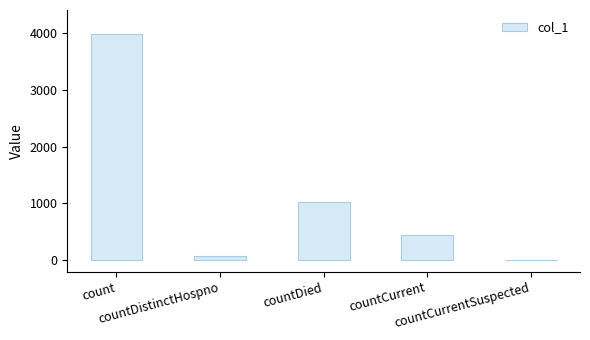

What is the greatest value displayed?

3980